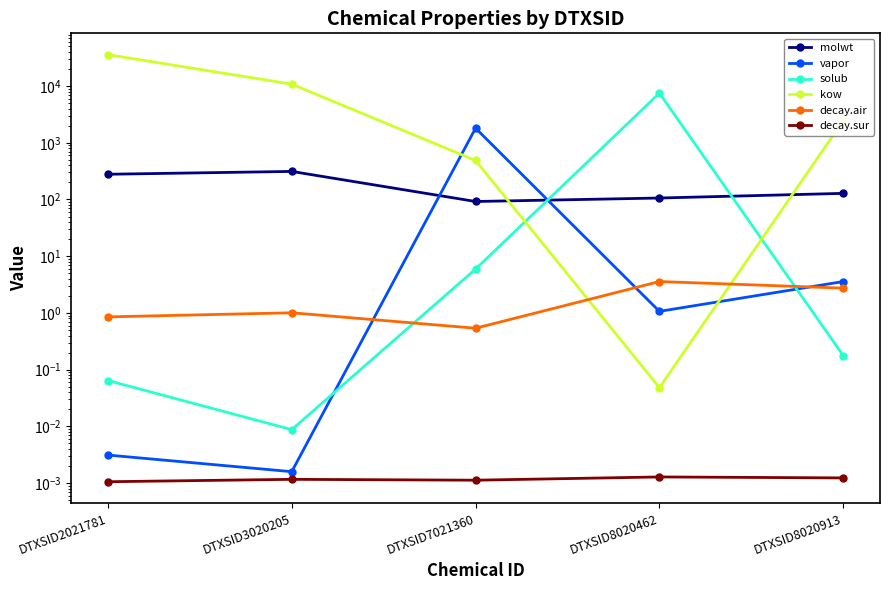

Which label corresponds to the smallest value in the chart?

DTXSID2021781